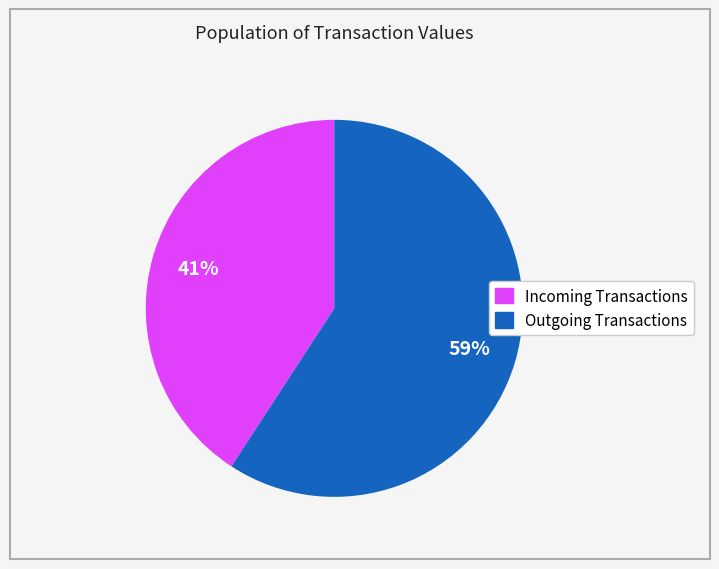

Is there a majority slice in this chart?

Yes